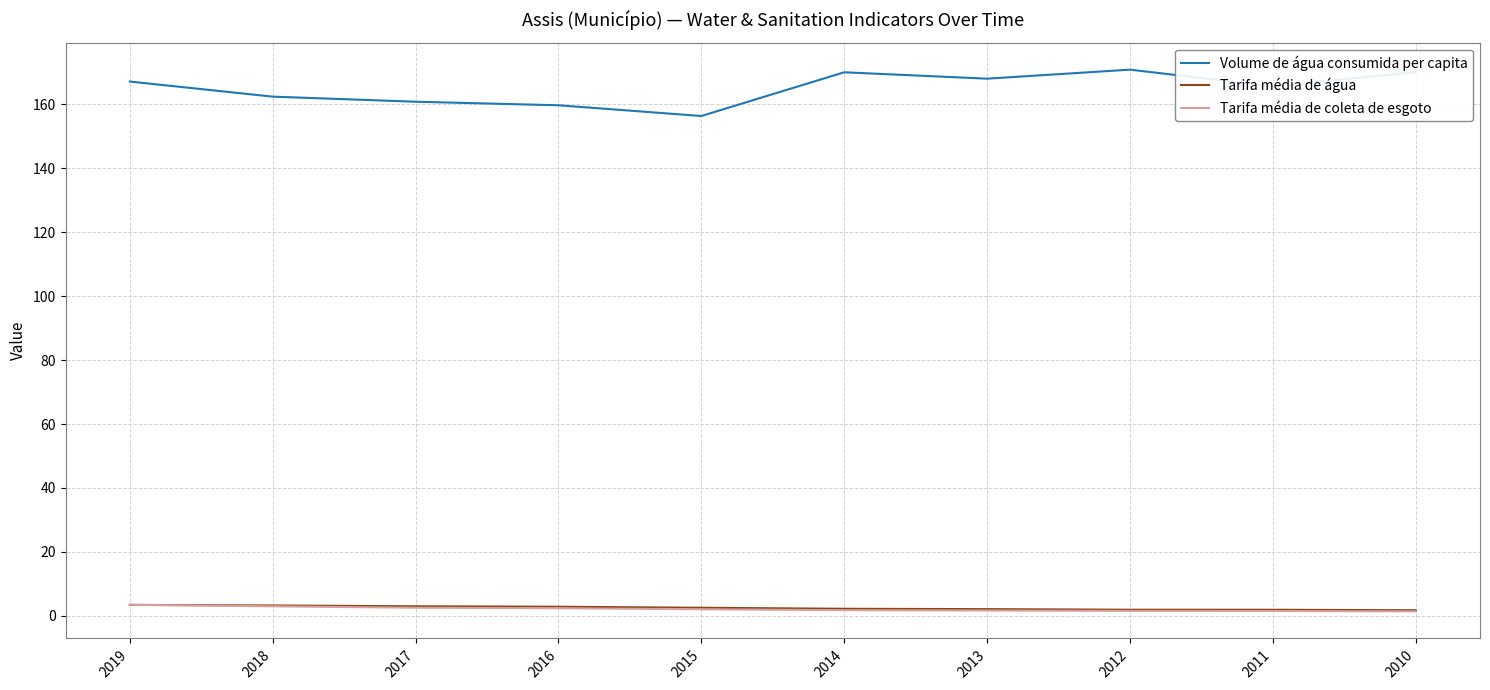

Does the chart display data point markers on the line(s)?

No